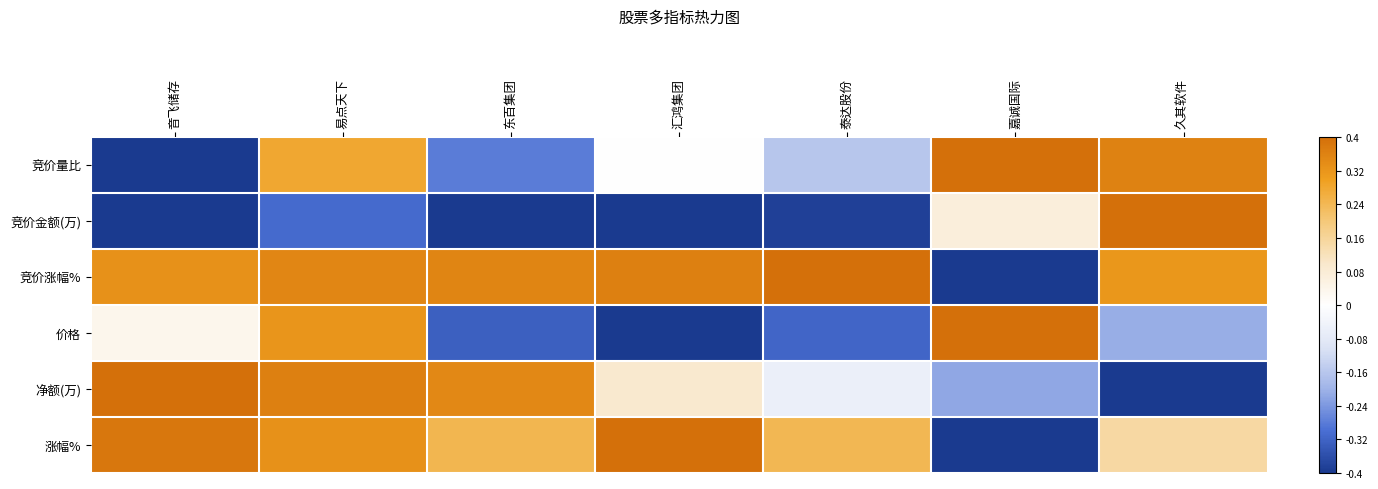

What is the total value across all series at 易点天下?

1.3